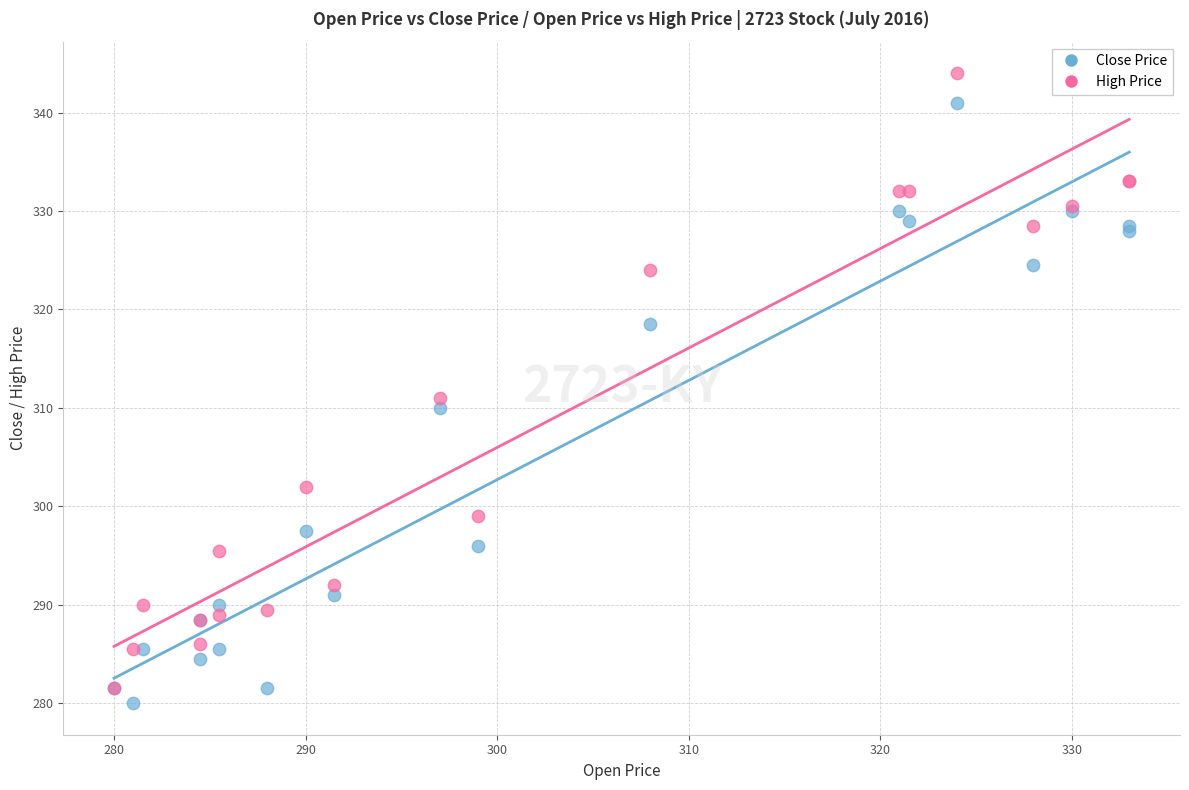

Across all series, what Y value is closest to 312?

311.0